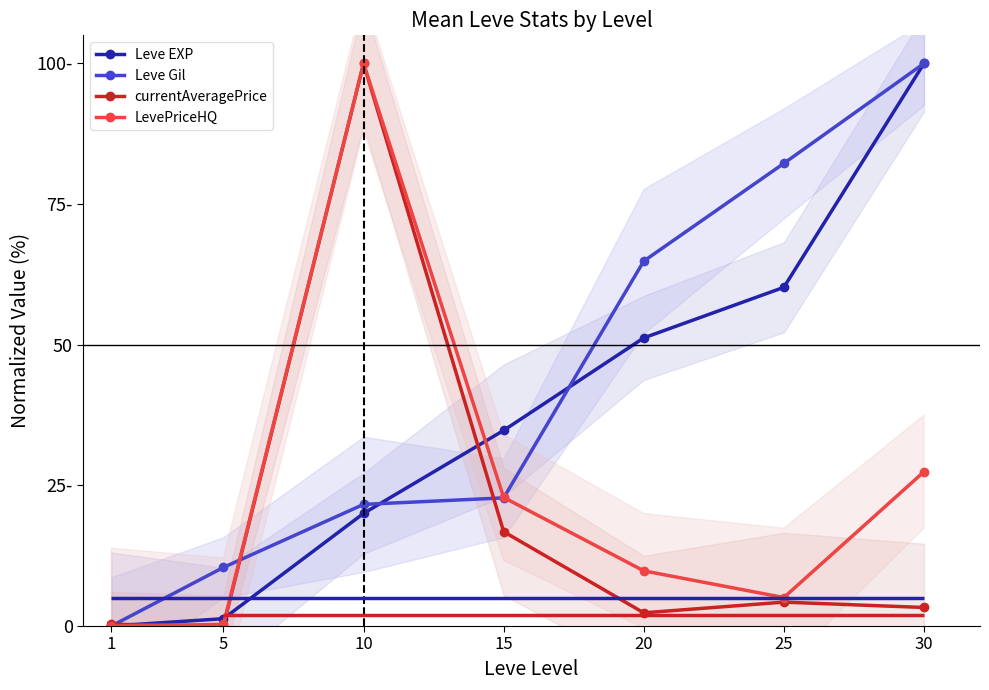

True or false: Leve EXP and currentAveragePrice cross at least once.

True